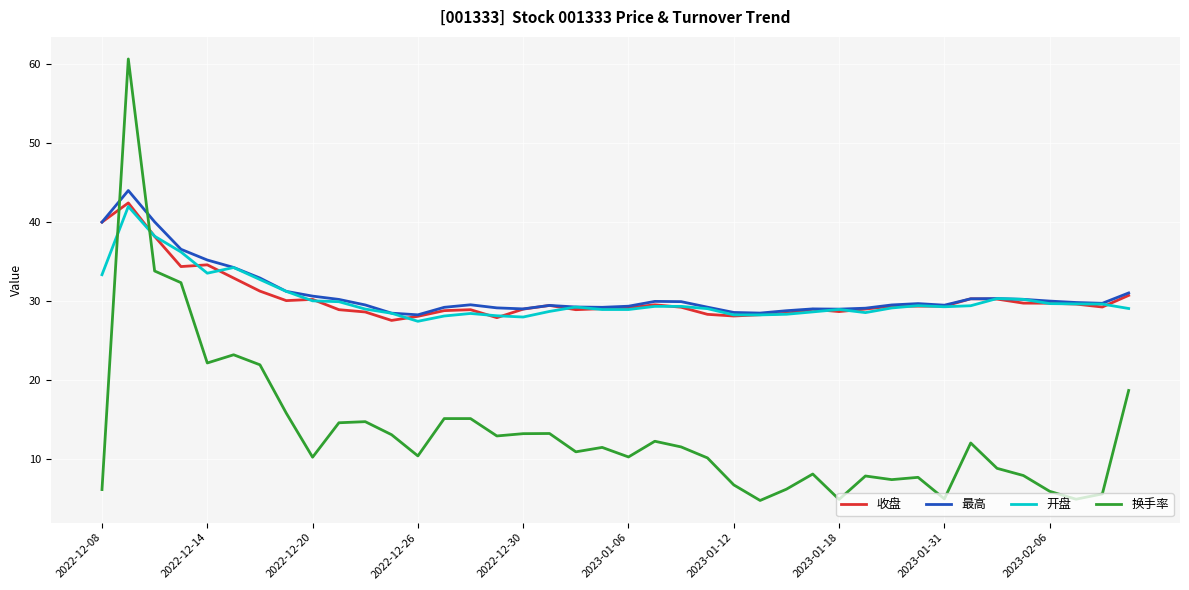

What is the maximum value shown in the chart?

60.6